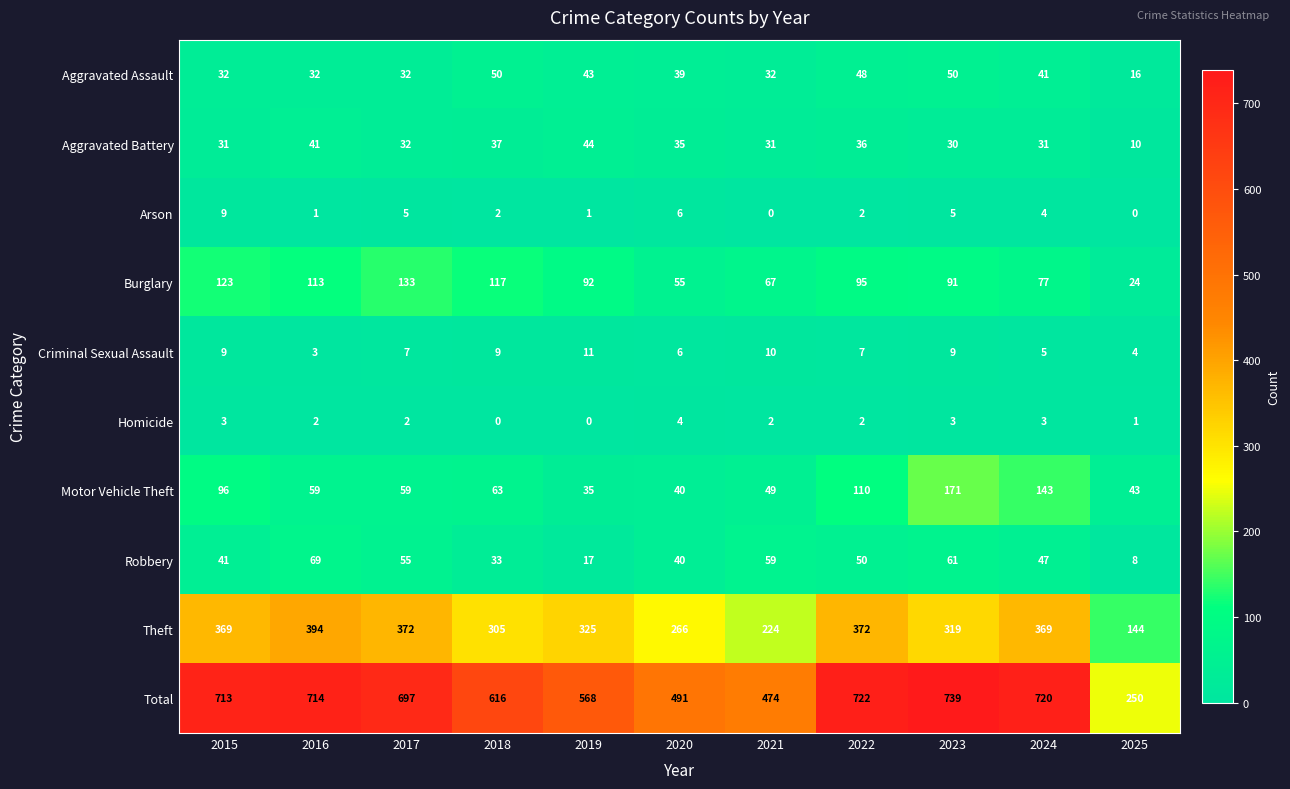

At how many categories does at least one series exceed 531?

8